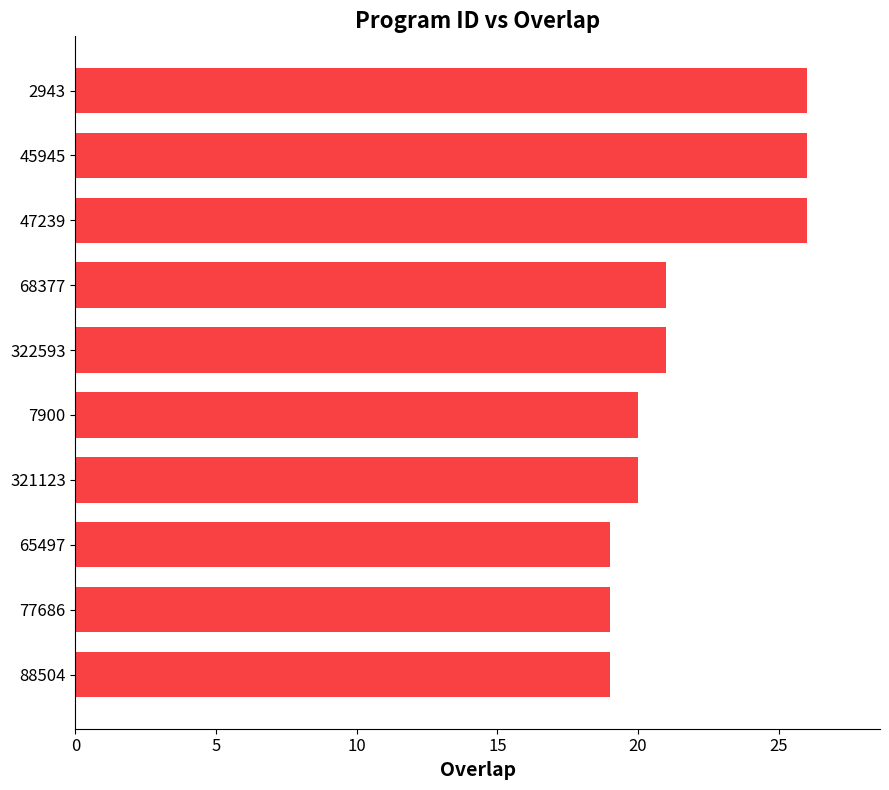

Between 68377 and 65497, which is larger?

68377